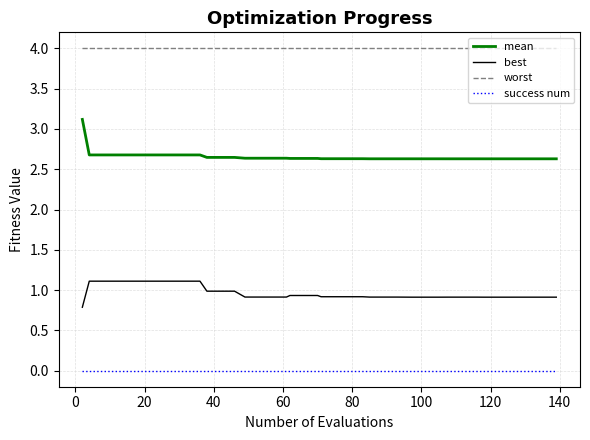

True or false: best and worst intersect in this chart.

False